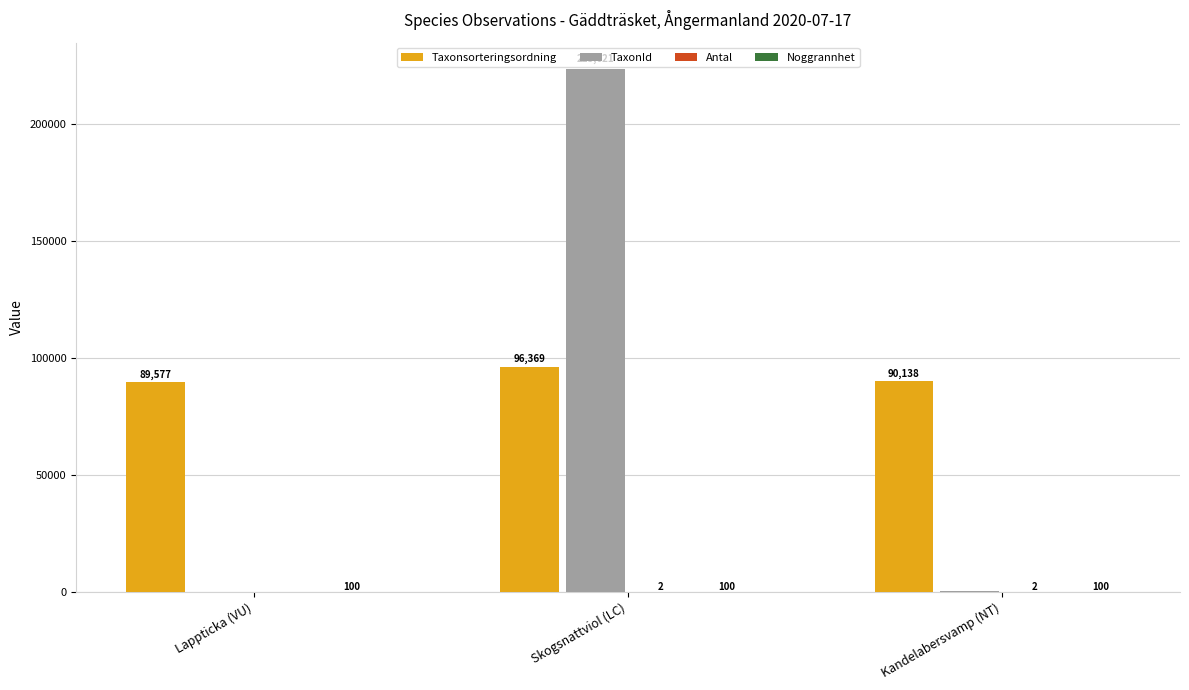

What is the average value of the TaxonId series?

74678